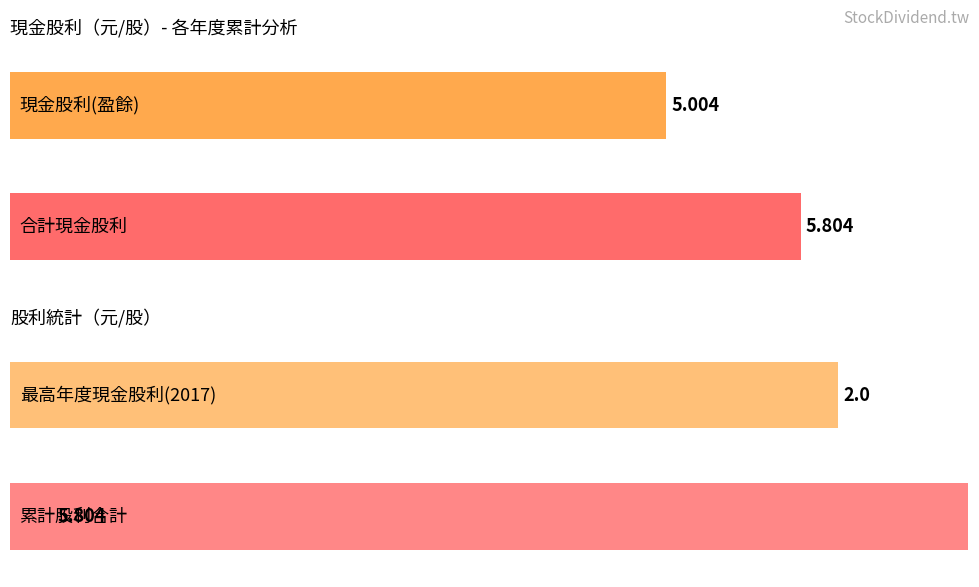

Does the chart contain any negative values?

No